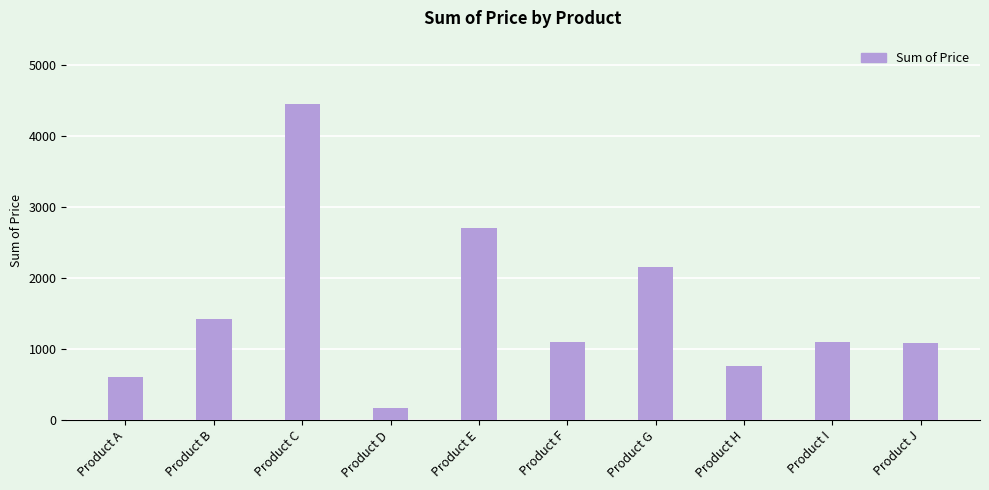

What is the change in value from Product B to Product C?

+3025